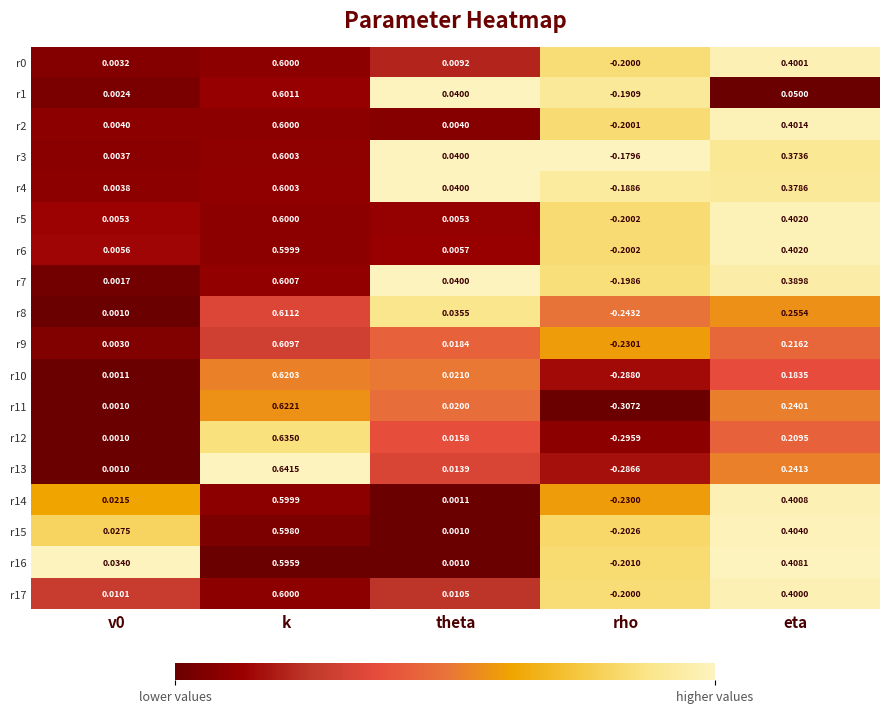

Where is r14 nearest to the value 0?

theta